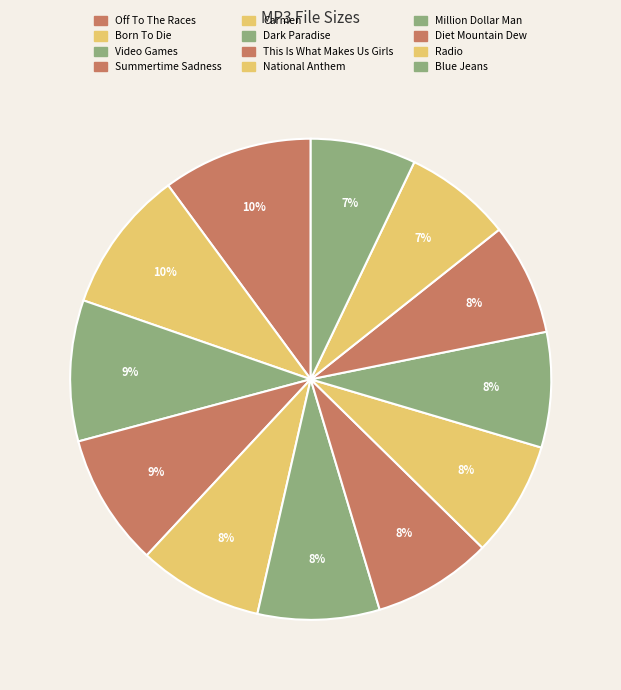

Does any single category account for the majority?

No